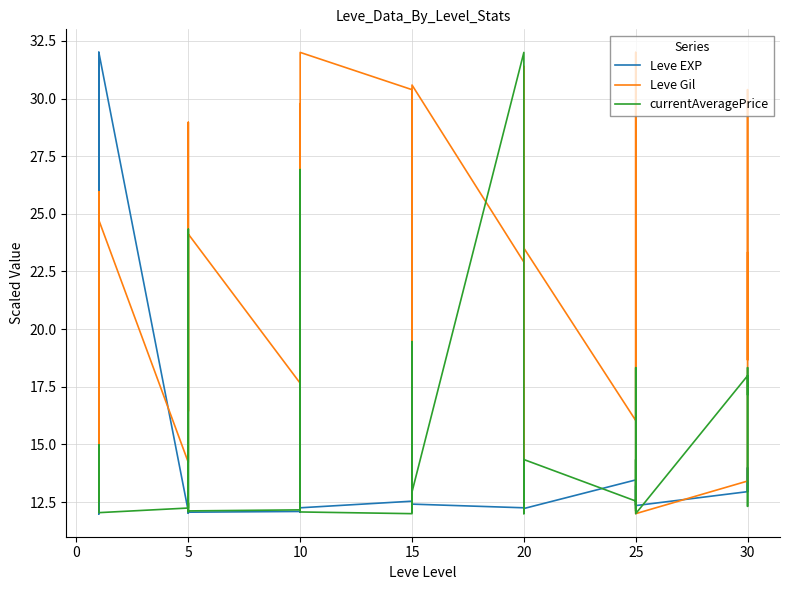

In Leve Gil, how many points are higher than both neighbors (excluding endpoints)?

11